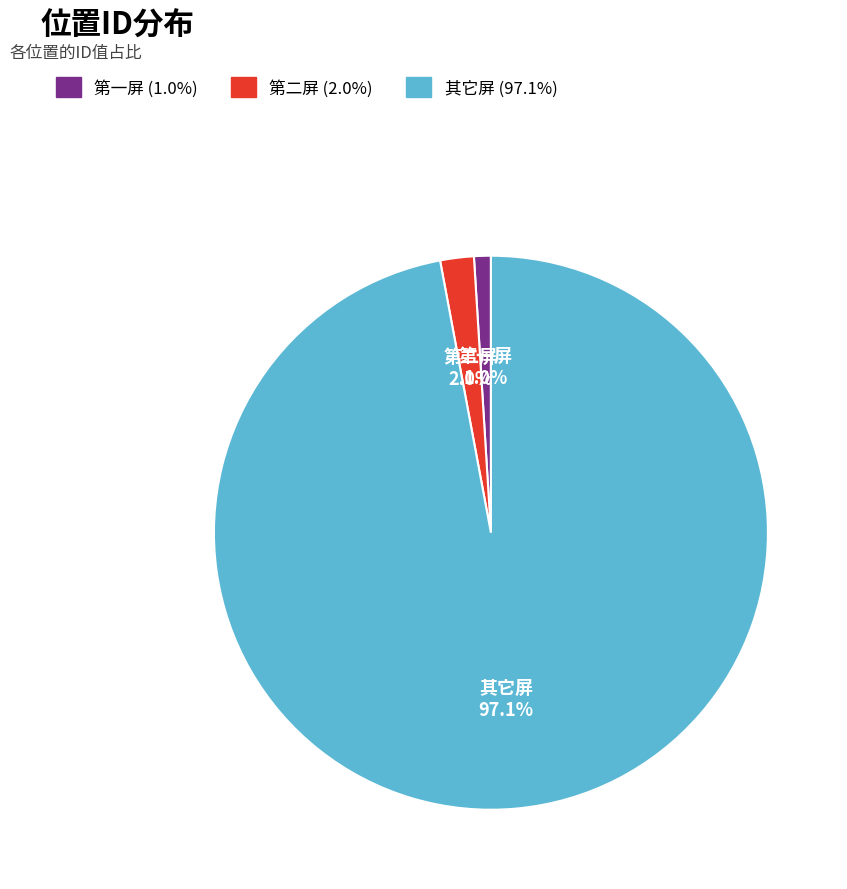

True or false: 其它屏 accounts for 83% of the total.

False